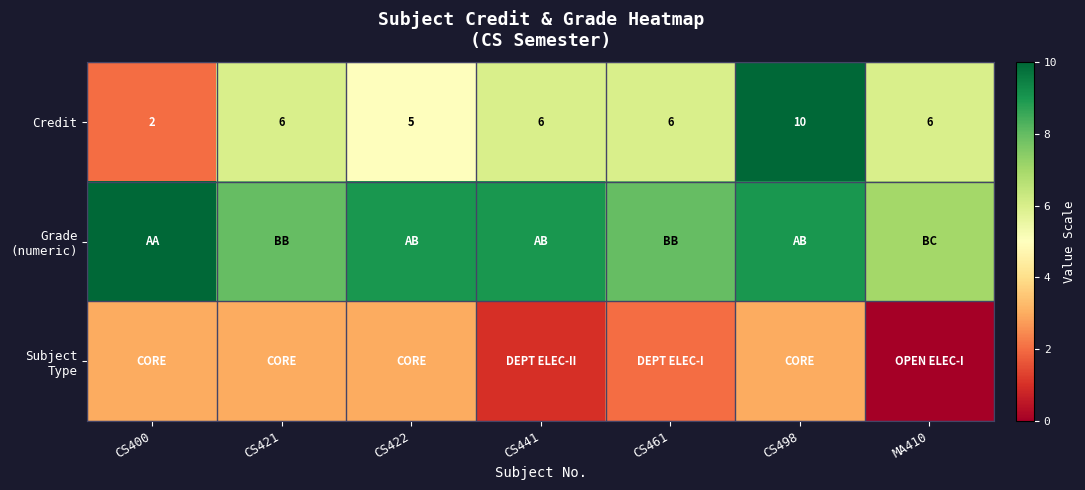

What is the sum of all Credit values?

41